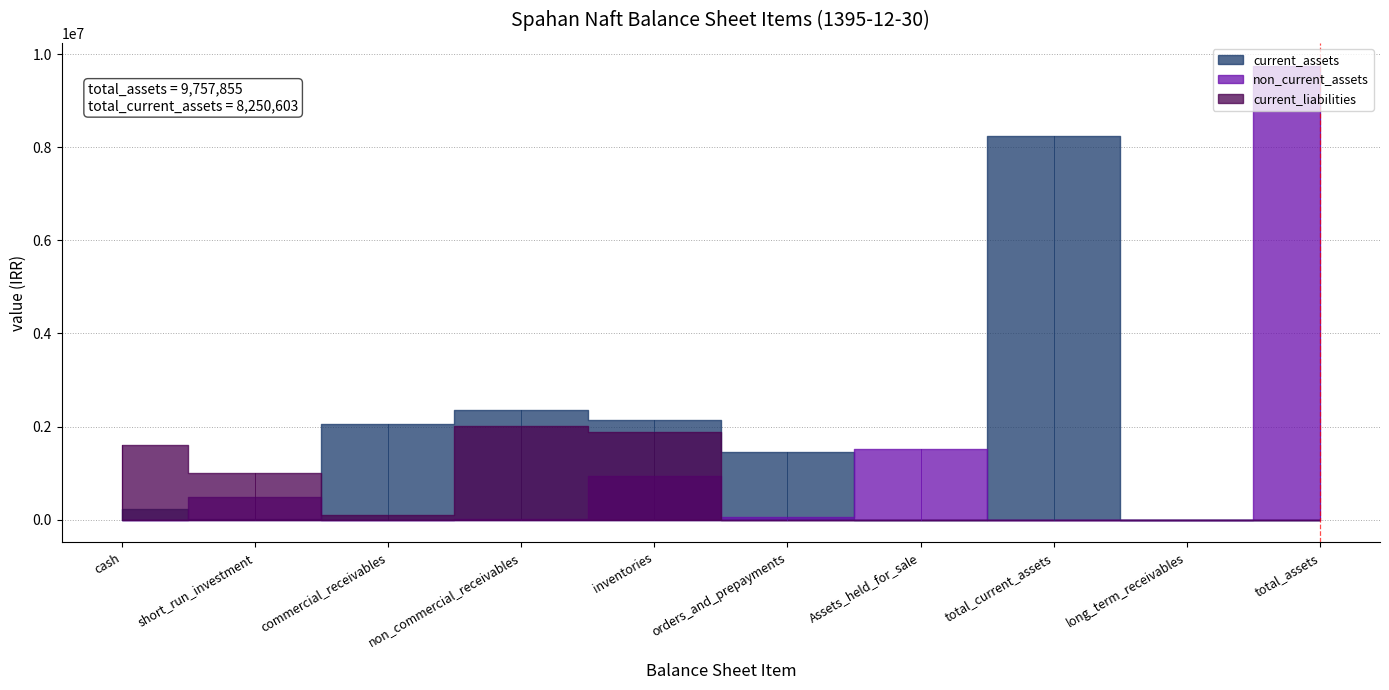

At which category is the sum across all series the highest?

total_assets